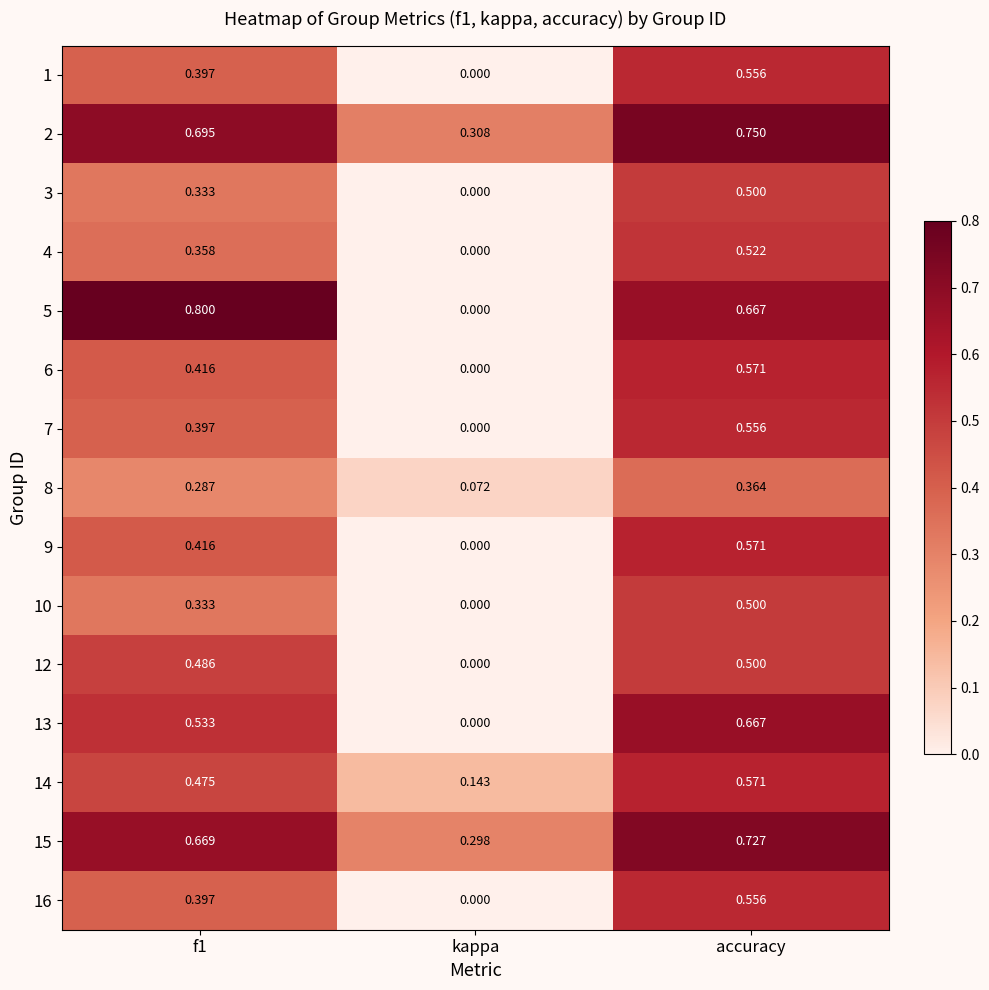

Where is 12 nearest to the value 0?

kappa